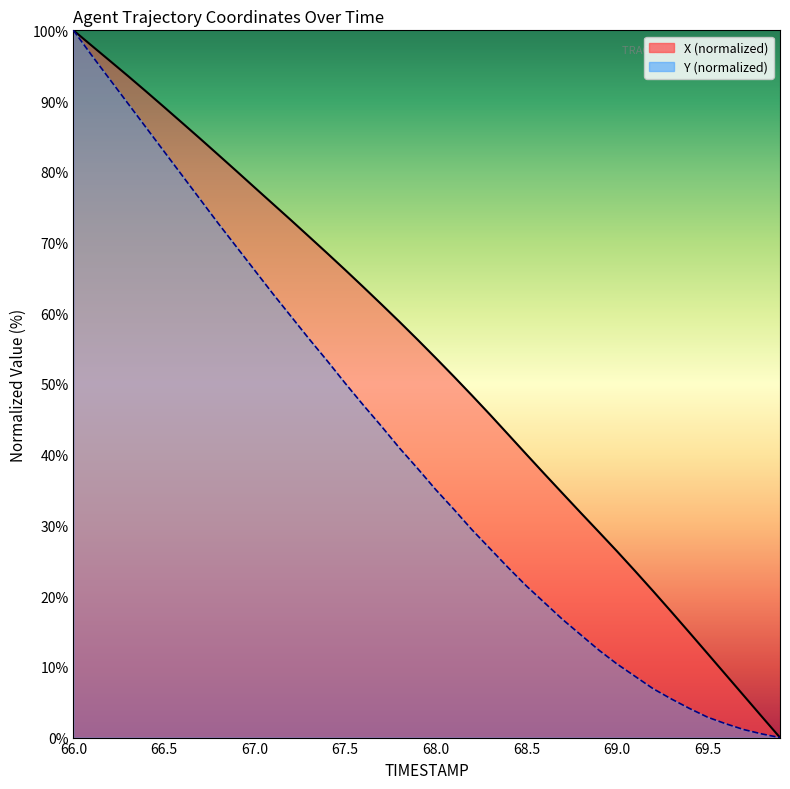

How many lines are shown in the chart?

2